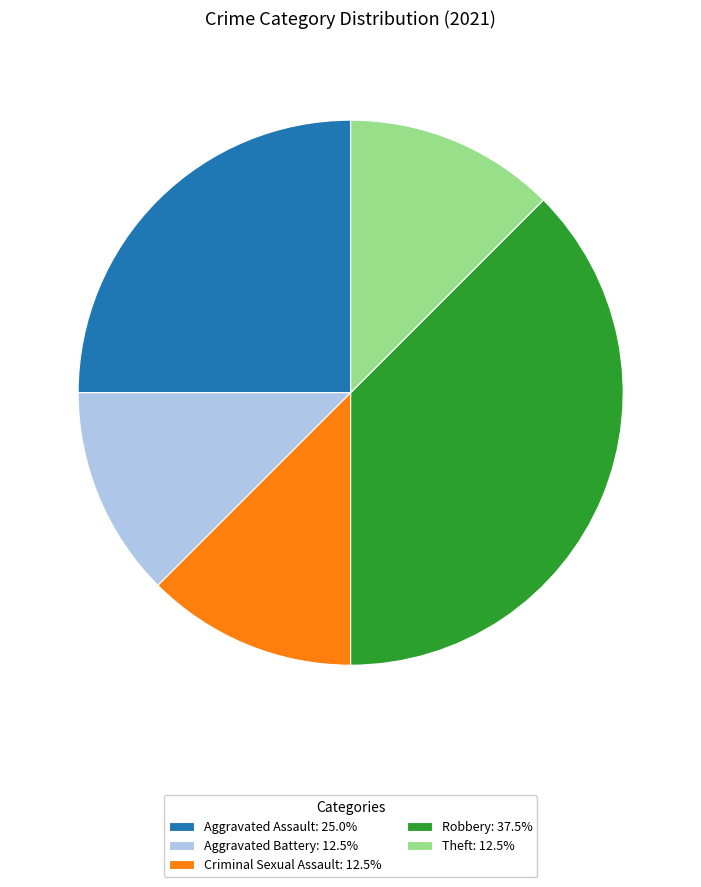

Is there a majority slice in this chart?

No